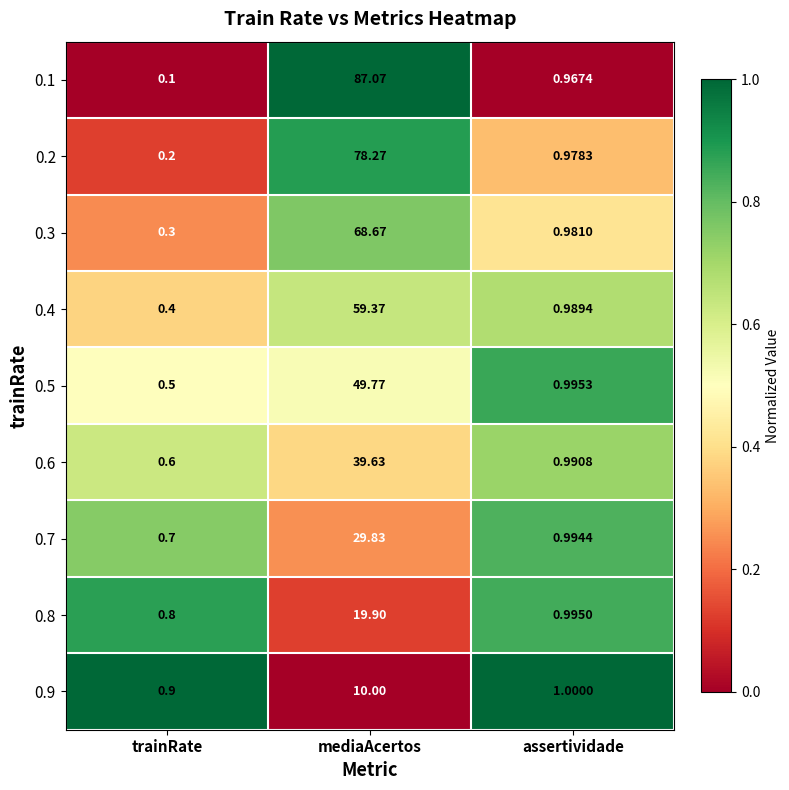

Rank the series by their maximum value, from highest to lowest.

0.1, 0.2, 0.3, 0.4, 0.5, 0.6, 0.7, 0.8, 0.9